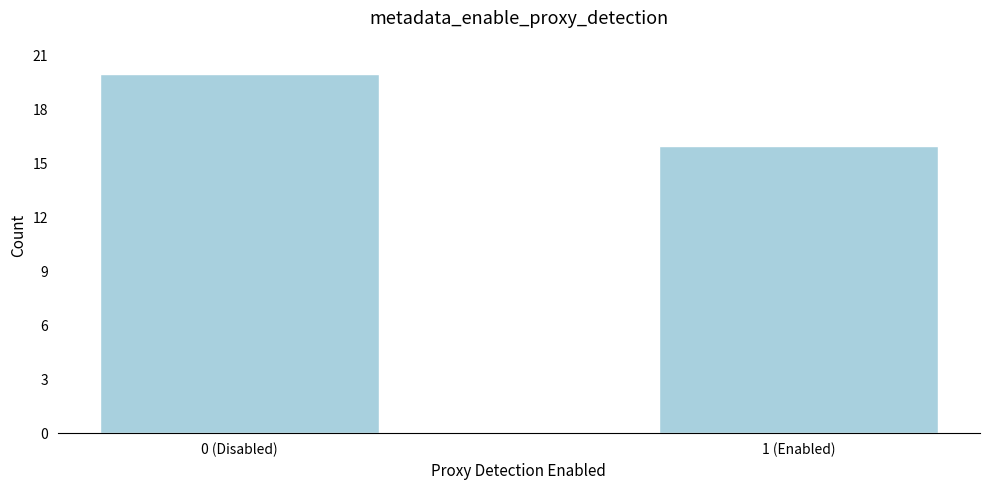

Reading left to right, list all the values displayed in this chart.

0 (Disabled)=20	1 (Enabled)=16